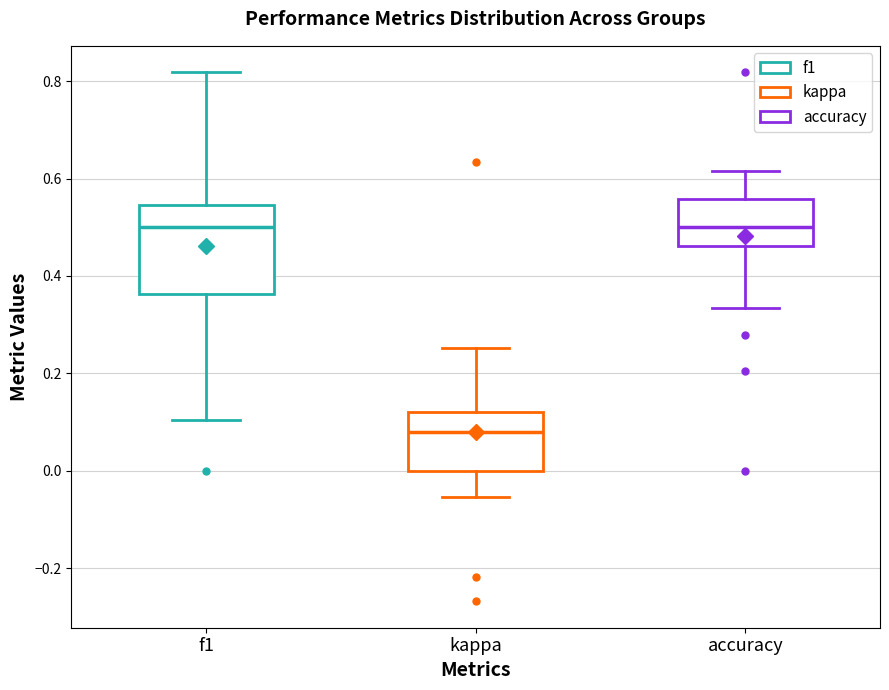

Which box is the tallest, from its lower edge to its upper edge?

f1